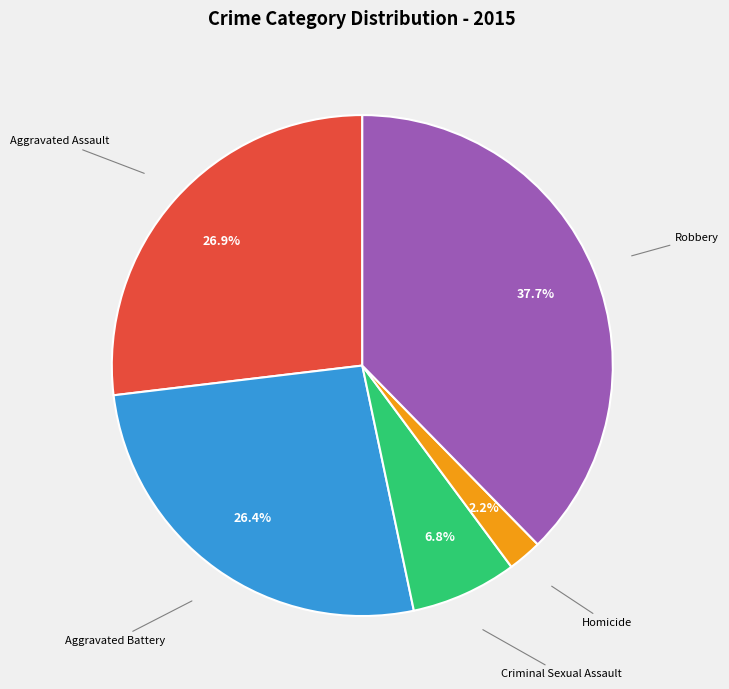

Is there a majority slice in this chart?

No